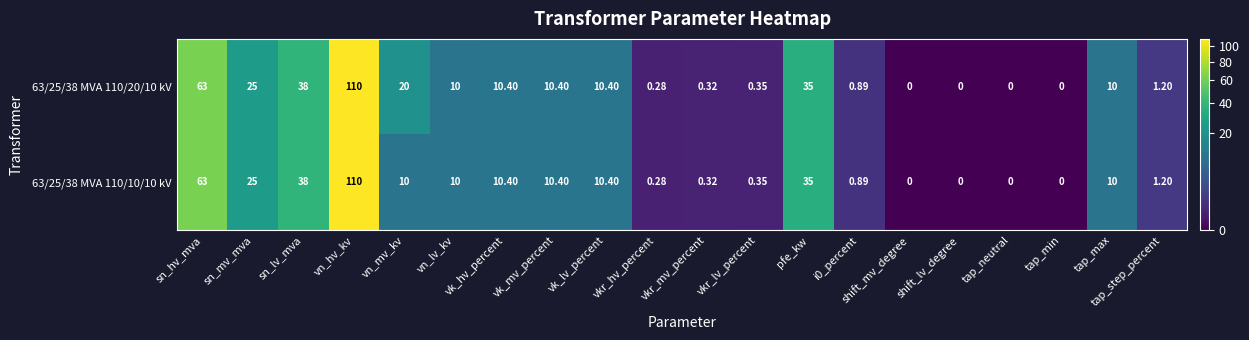

At which label is 63/25/38 MVA 110/10/10 kV closest to 55?

sn_hv_mva